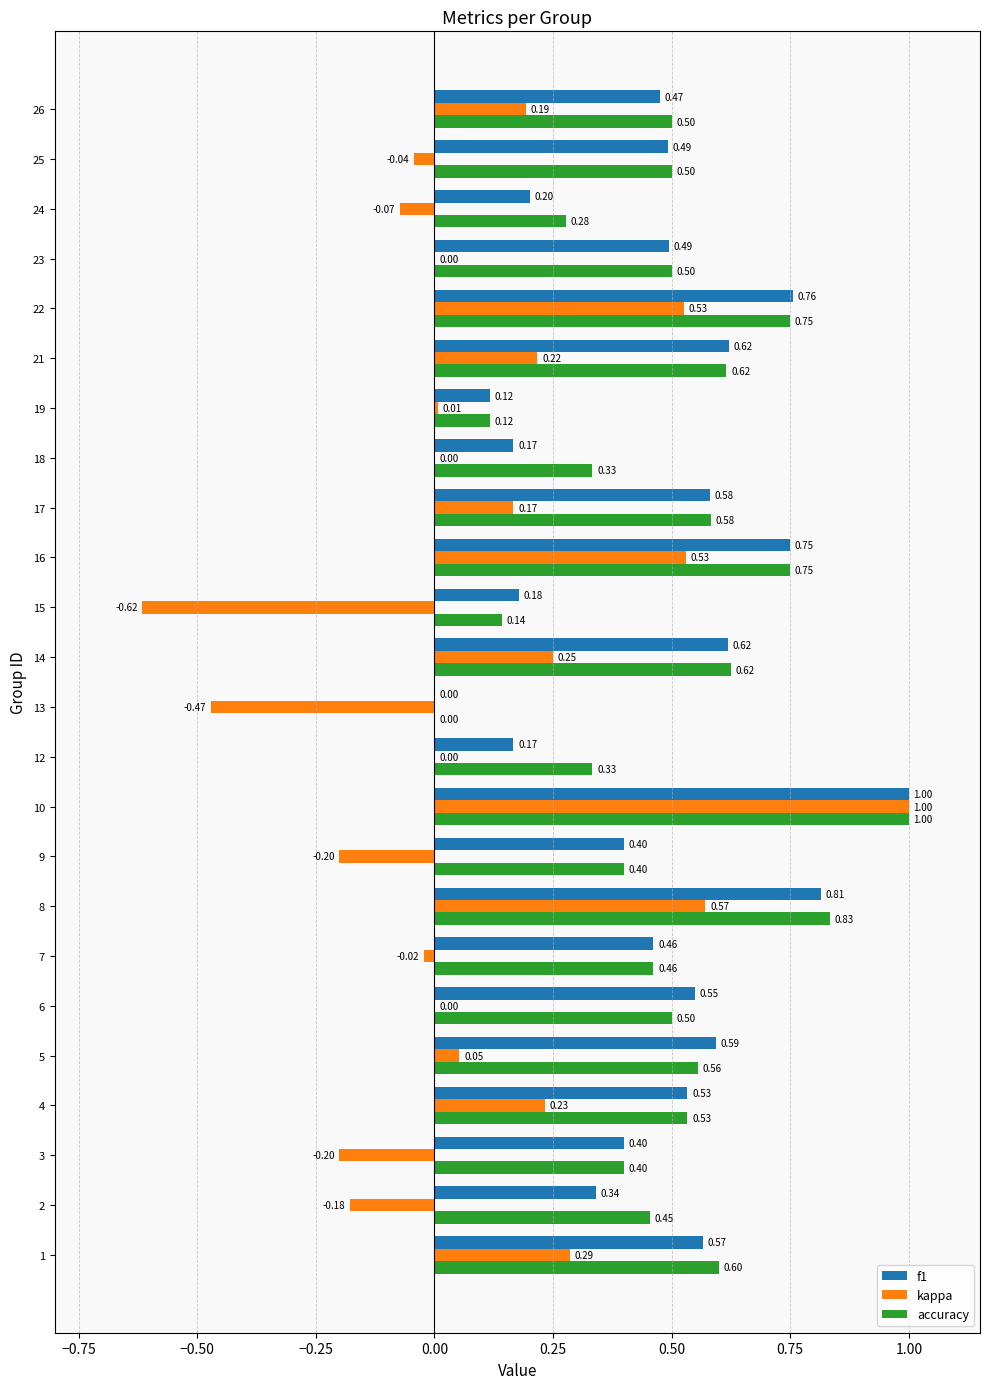

What is the sum of all accuracy values?

11.8